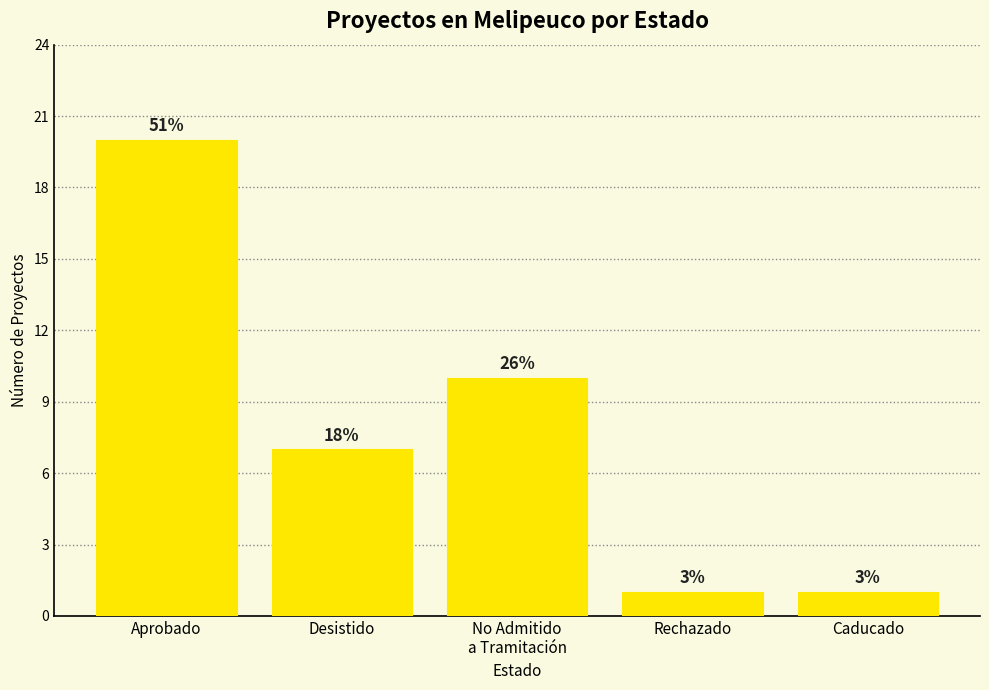

The chart shows a value of 20 at Aprobado. True or false?

True